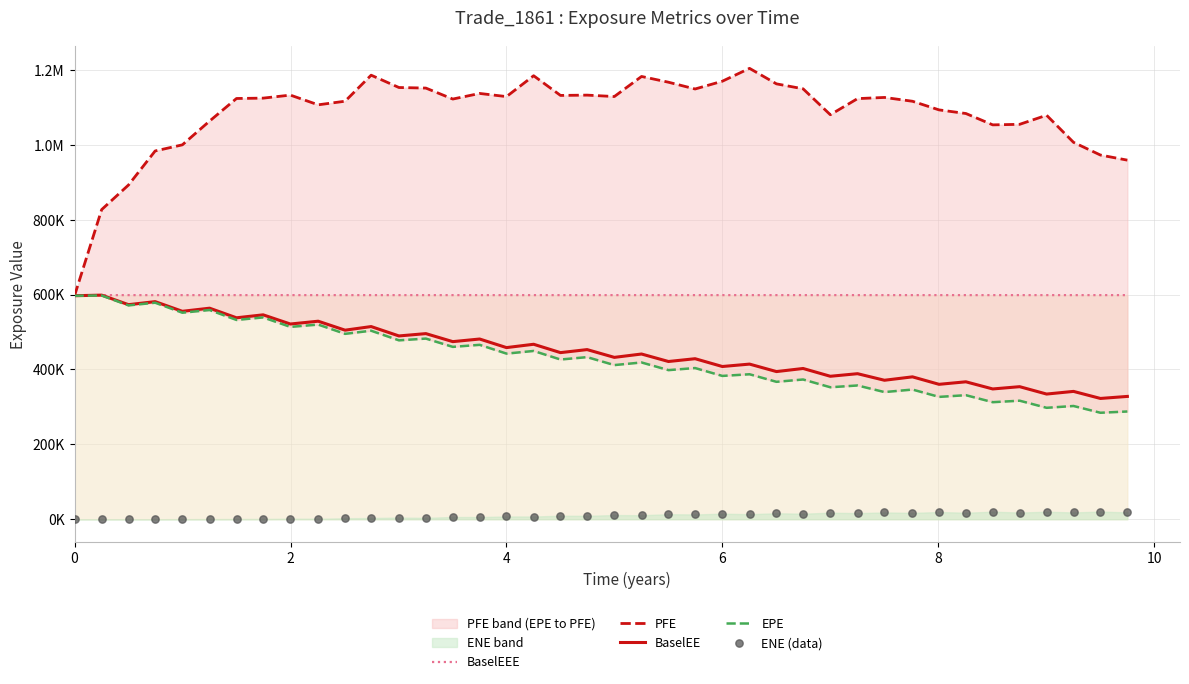

Which series has the largest Y range (max minus min)?

PFE